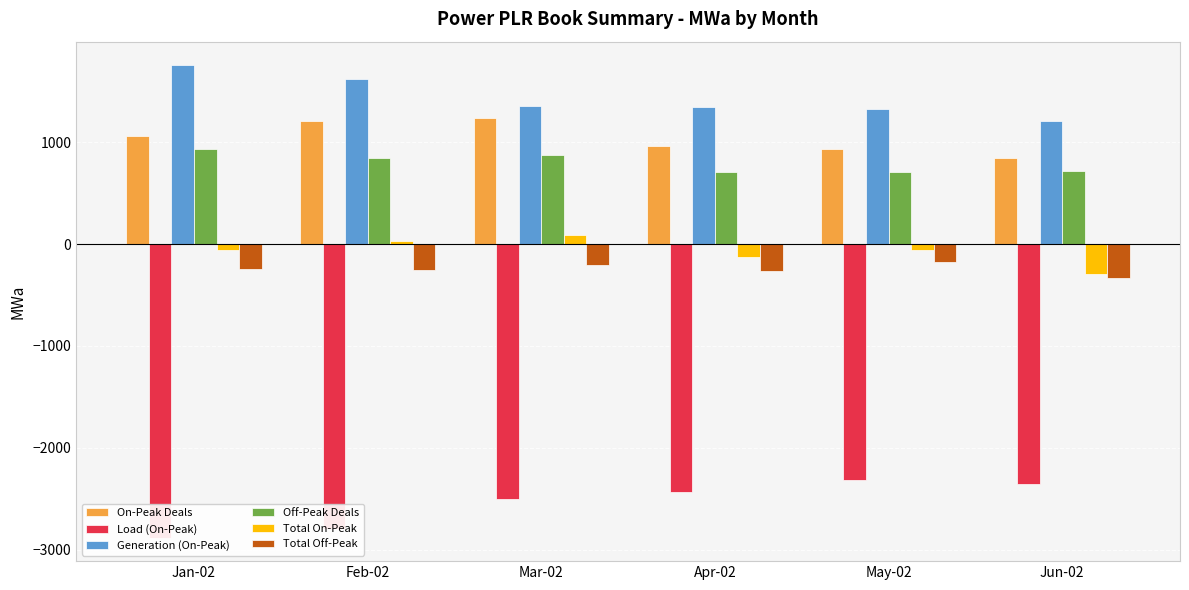

What is the value of the Generation (On-Peak) bar at the 2nd from the left?

1619.9